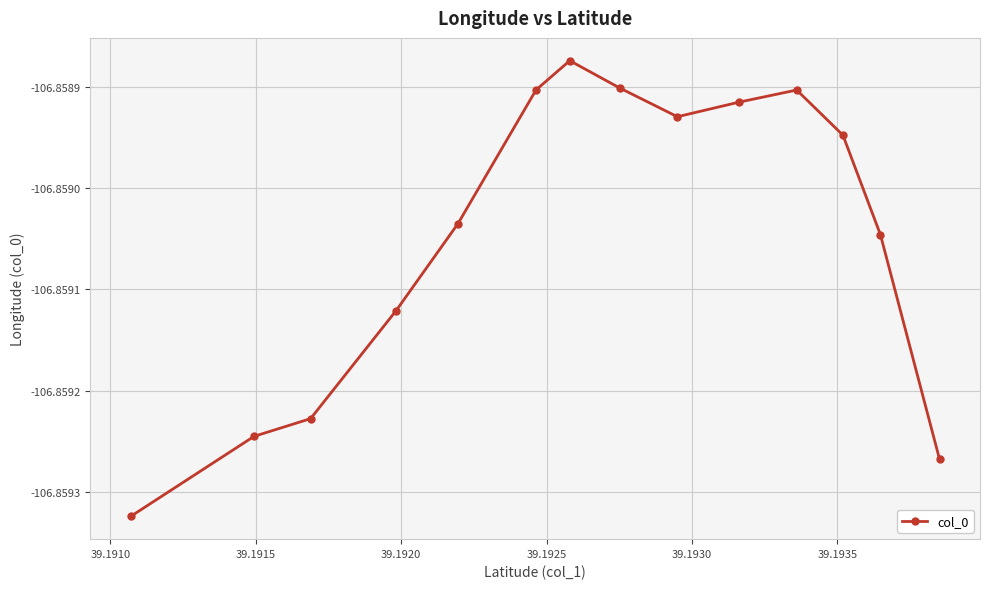

What is the sum of all values?

-1496.0